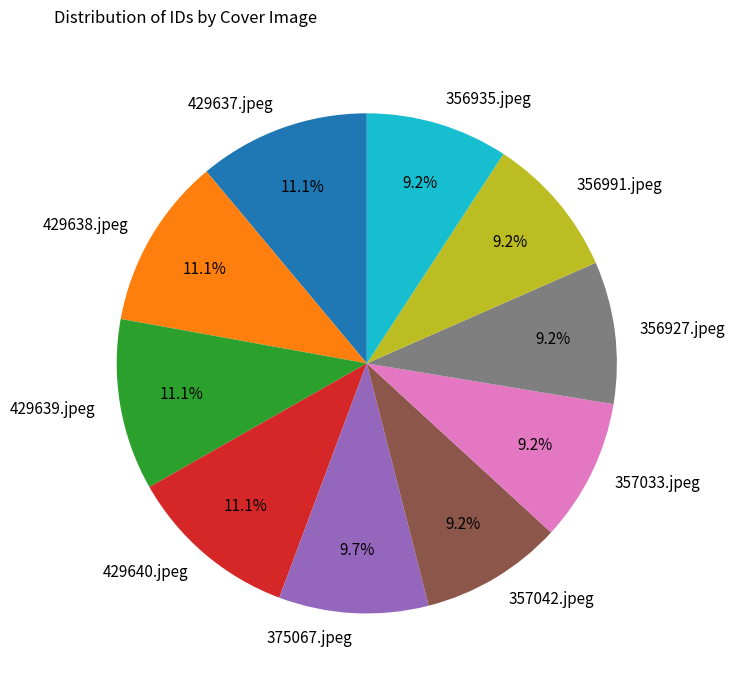

Is there a majority slice in this chart?

No